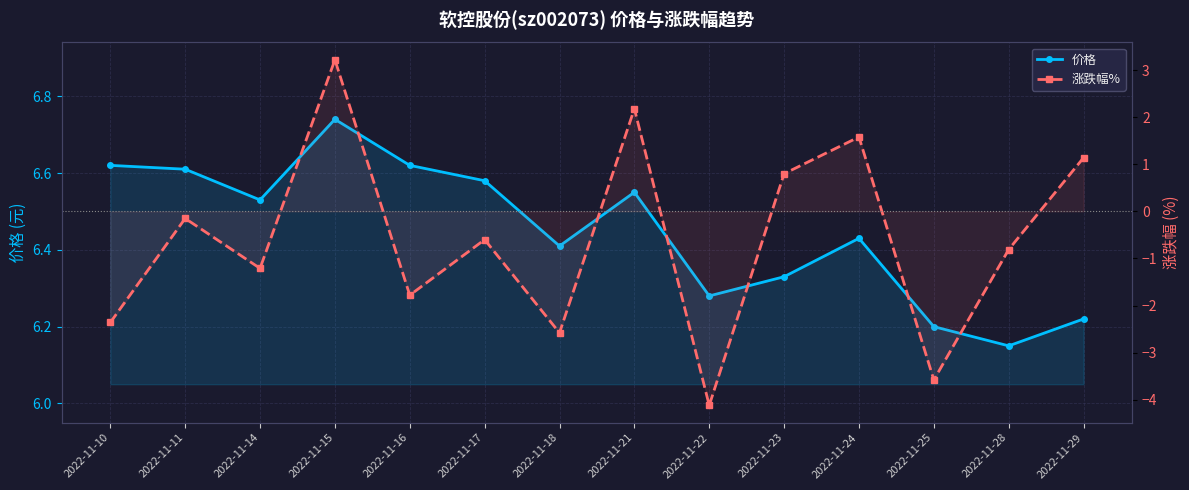

In 涨跌幅%, how many points are lower than both neighbors (excluding endpoints)?

5